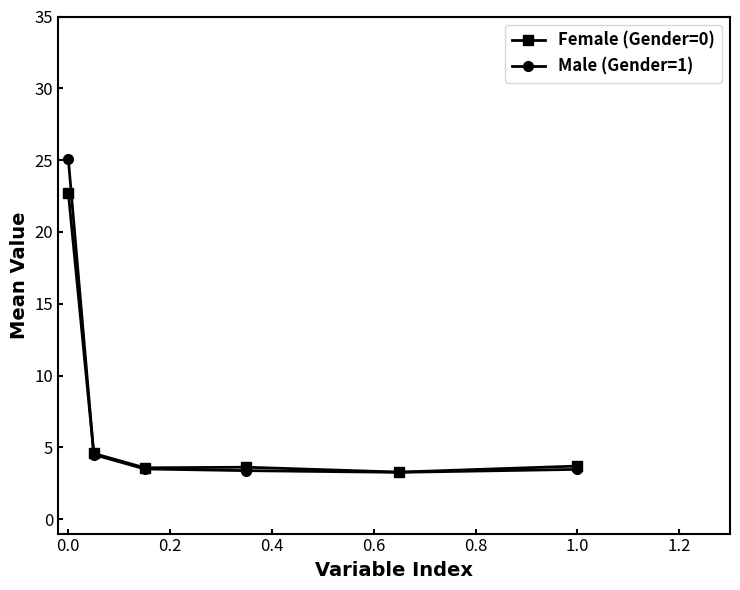

What is the smallest value displayed?

3.3